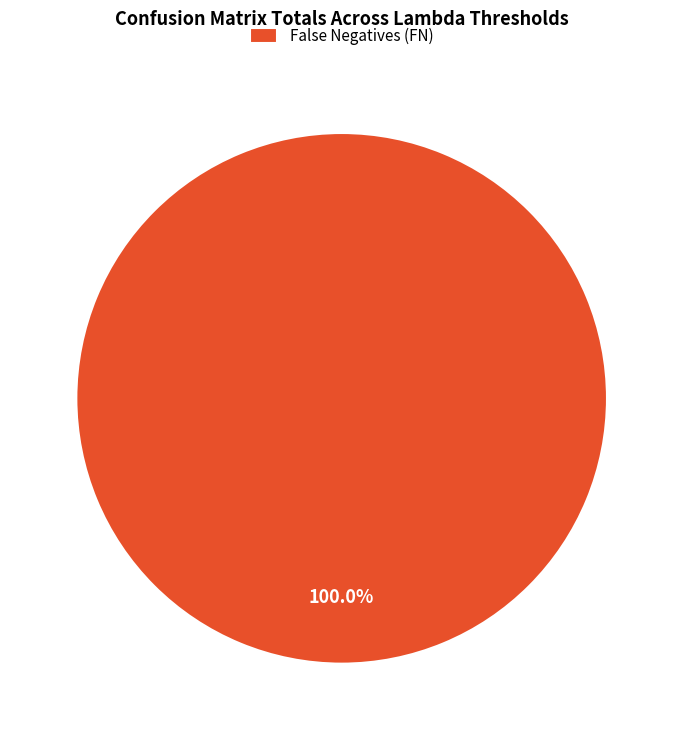

Does False Negatives (FN) account for over 50% of the chart?

Yes